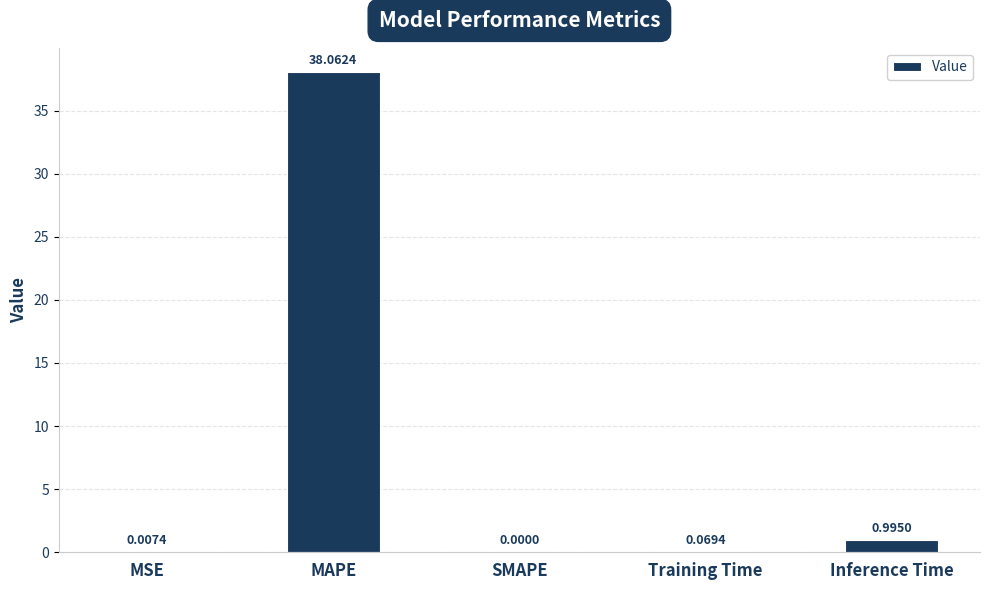

What is the change in value from SMAPE to Inference Time?

+1.0